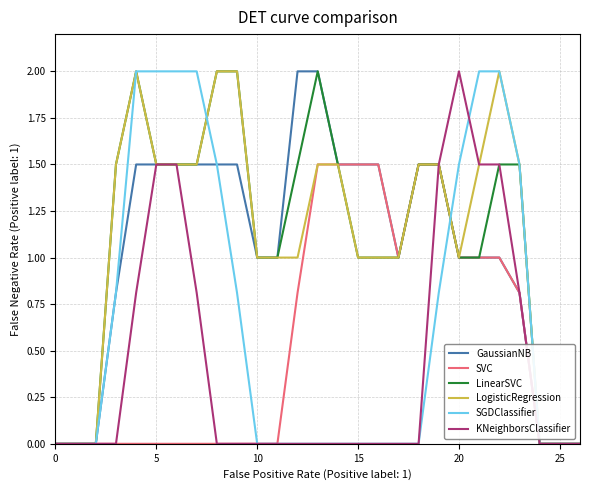

What is the maximum value shown in the chart?

2.0